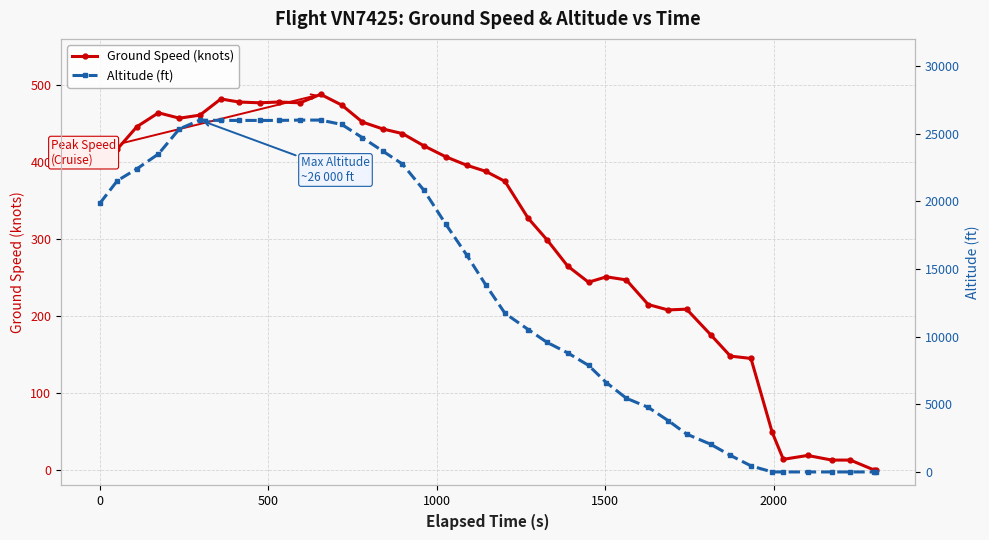

What is the value of the Altitude (ft) point at the 15th from the left?

23700